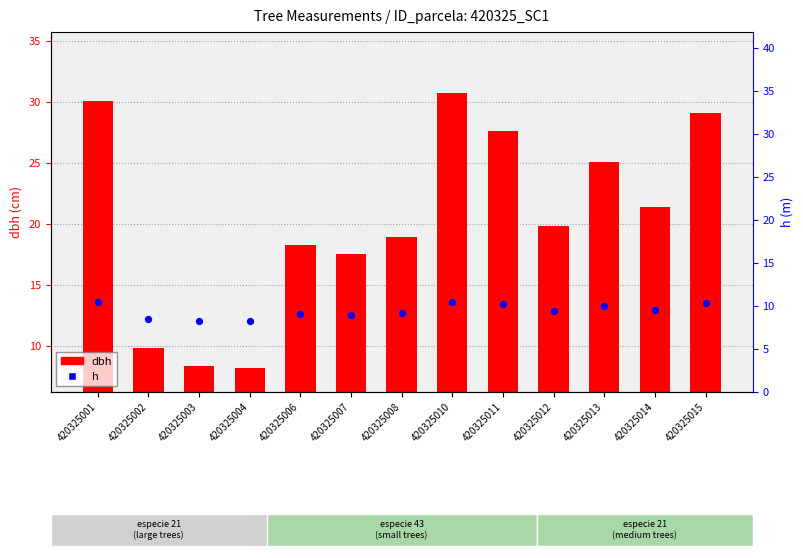

Is the value of h at 420325004 greater than the value of dbh at 420325001?

No